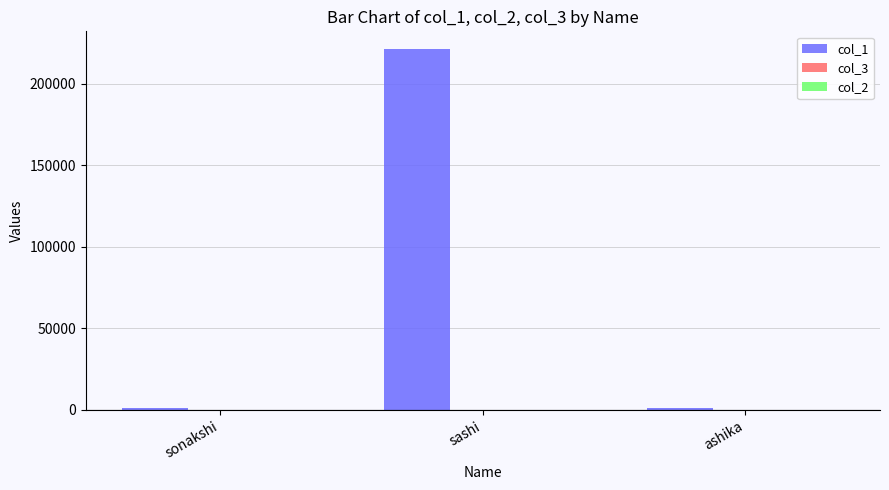

How many categories are shown in the chart?

3